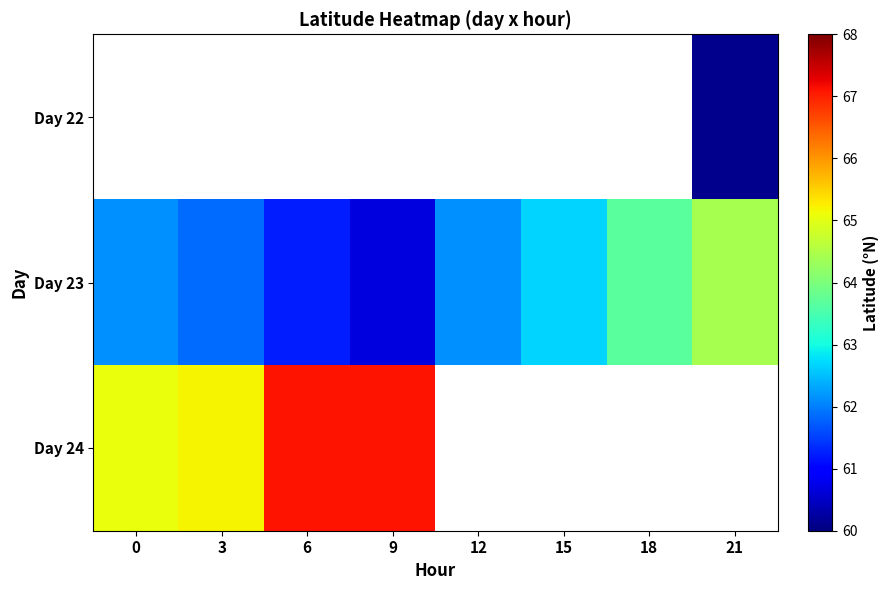

What is the sum of the Day 23 values at 9 and 21?

125.1